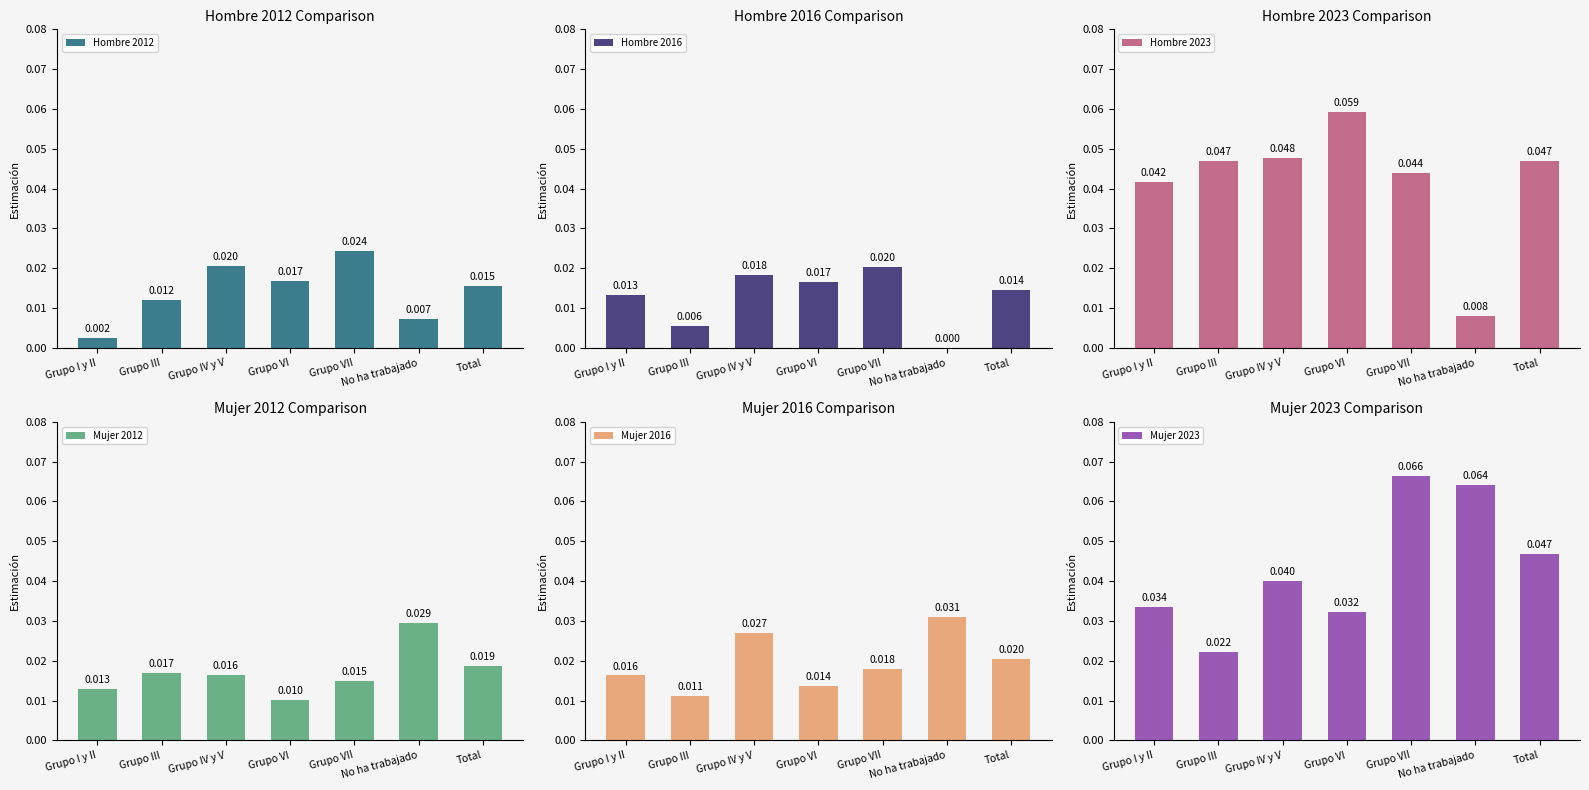

Rank the categories by Hombre 2012 value from highest to lowest.

Grupo VII, Grupo IV y V, Grupo VI, Total, Grupo III, No ha trabajado, Grupo I y II